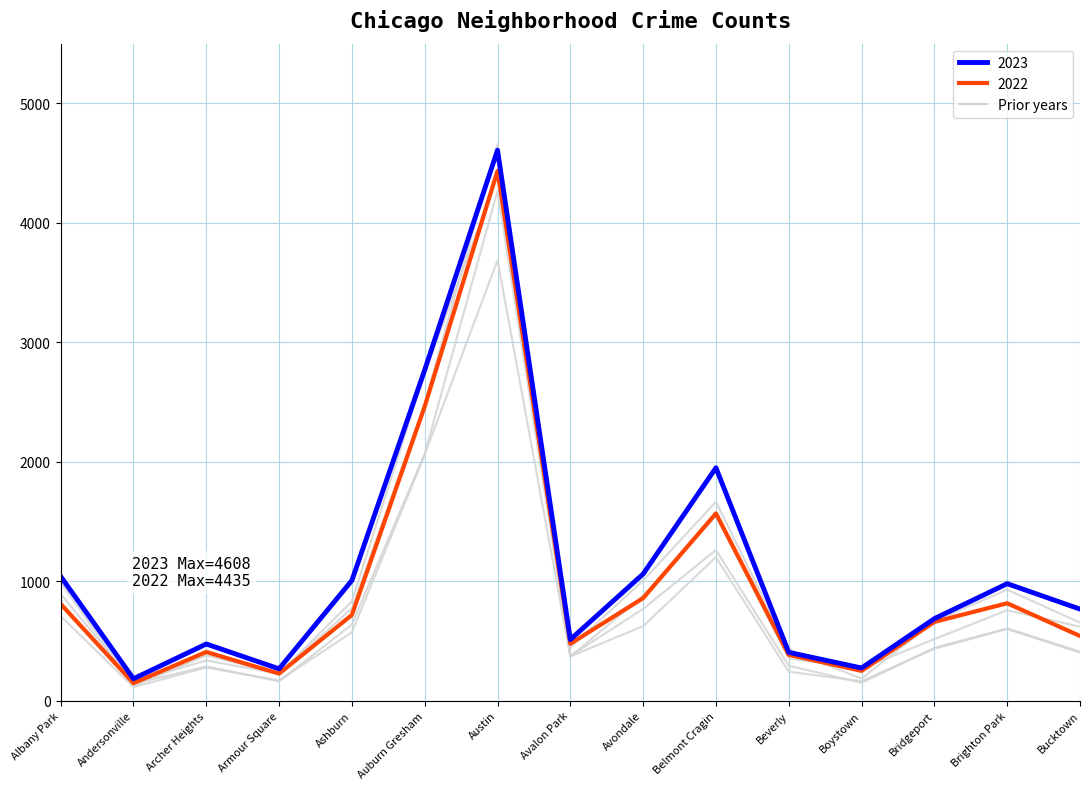

Which label corresponds to the largest value in the chart?

Austin